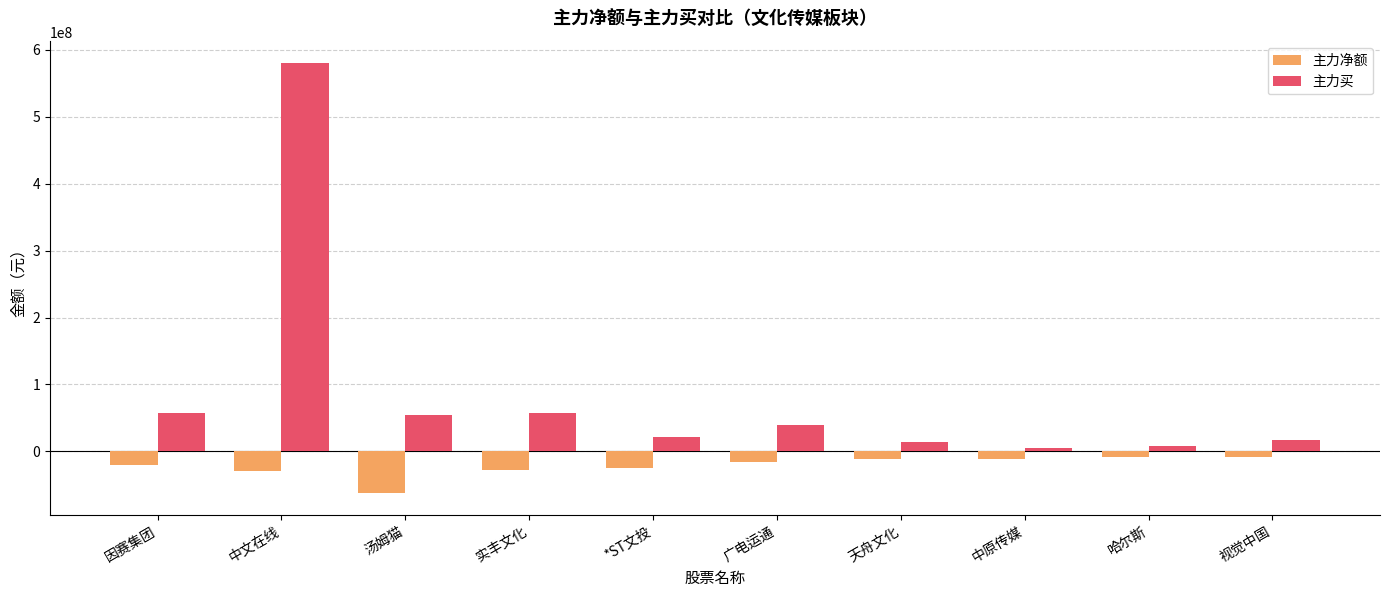

Are the bars grouped side by side (vs. stacked)?

Yes